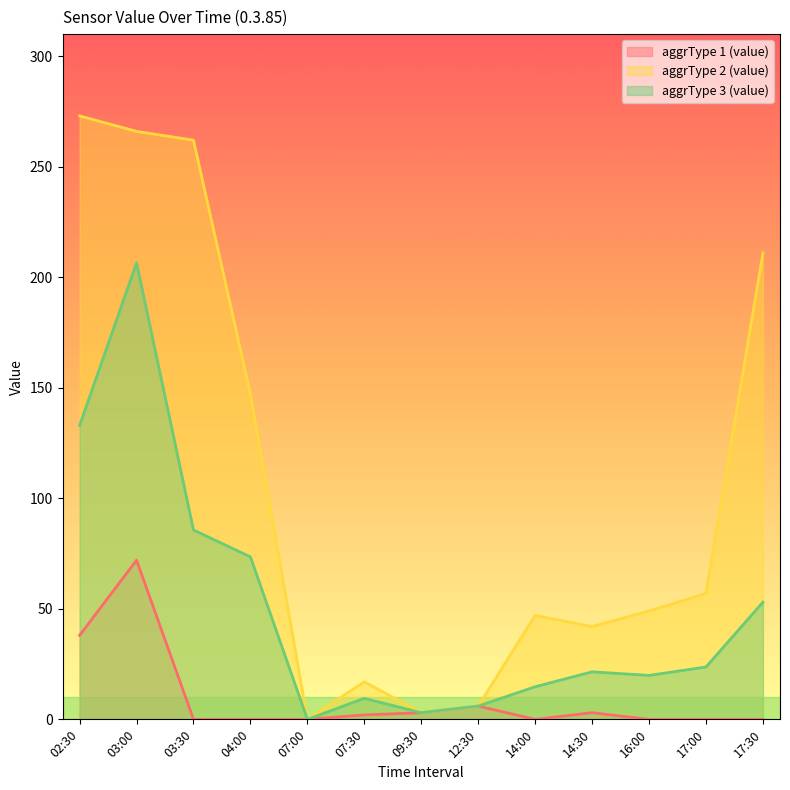

In aggrType 2 (value), how many points are lower than both neighbors (excluding endpoints)?

3